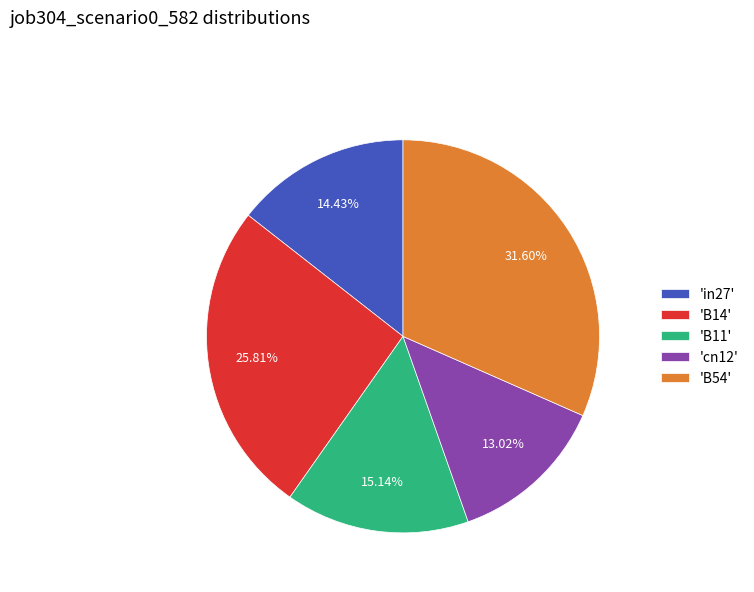

Do 'B11' and 'in27' together represent more than half of the pie?

No